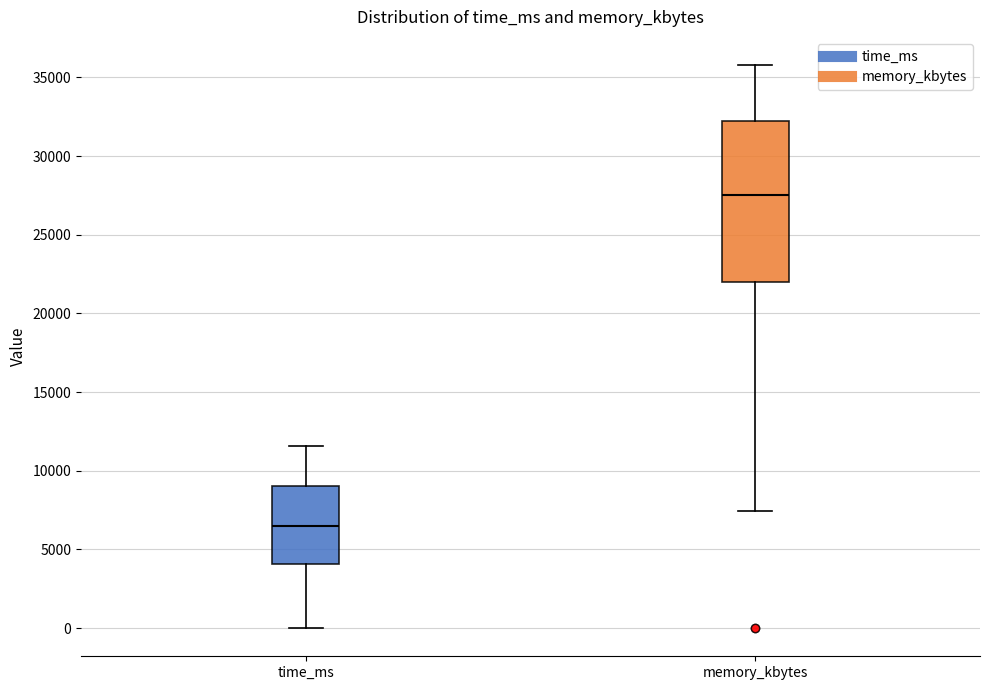

Which box has the lowest median line?

time_ms